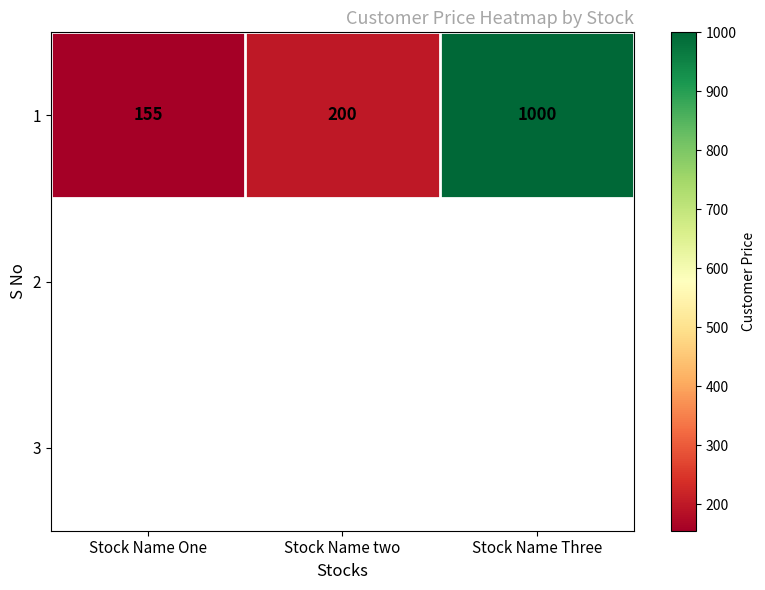

What is the difference between the maximum and second lowest values?

800